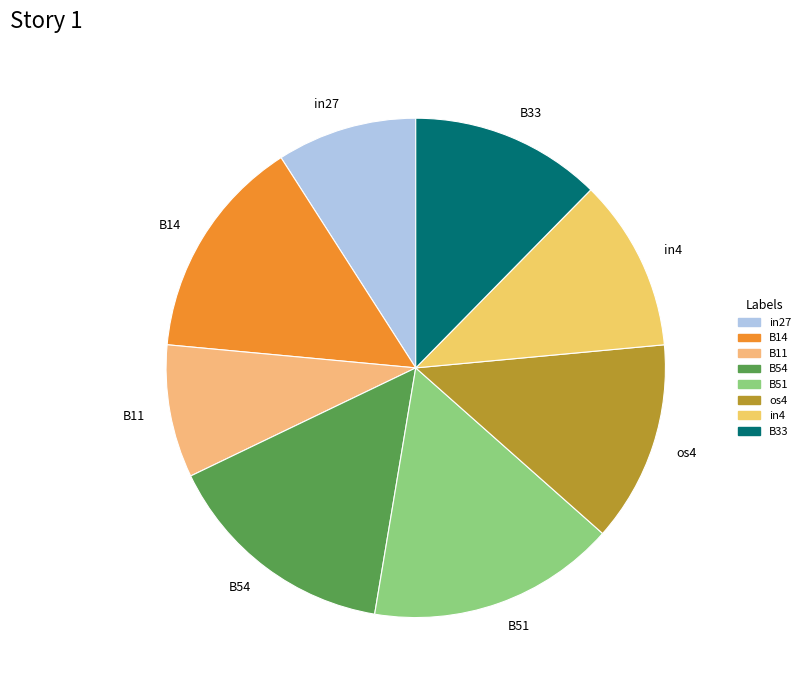

Between os4 and B14, which is larger?

B14